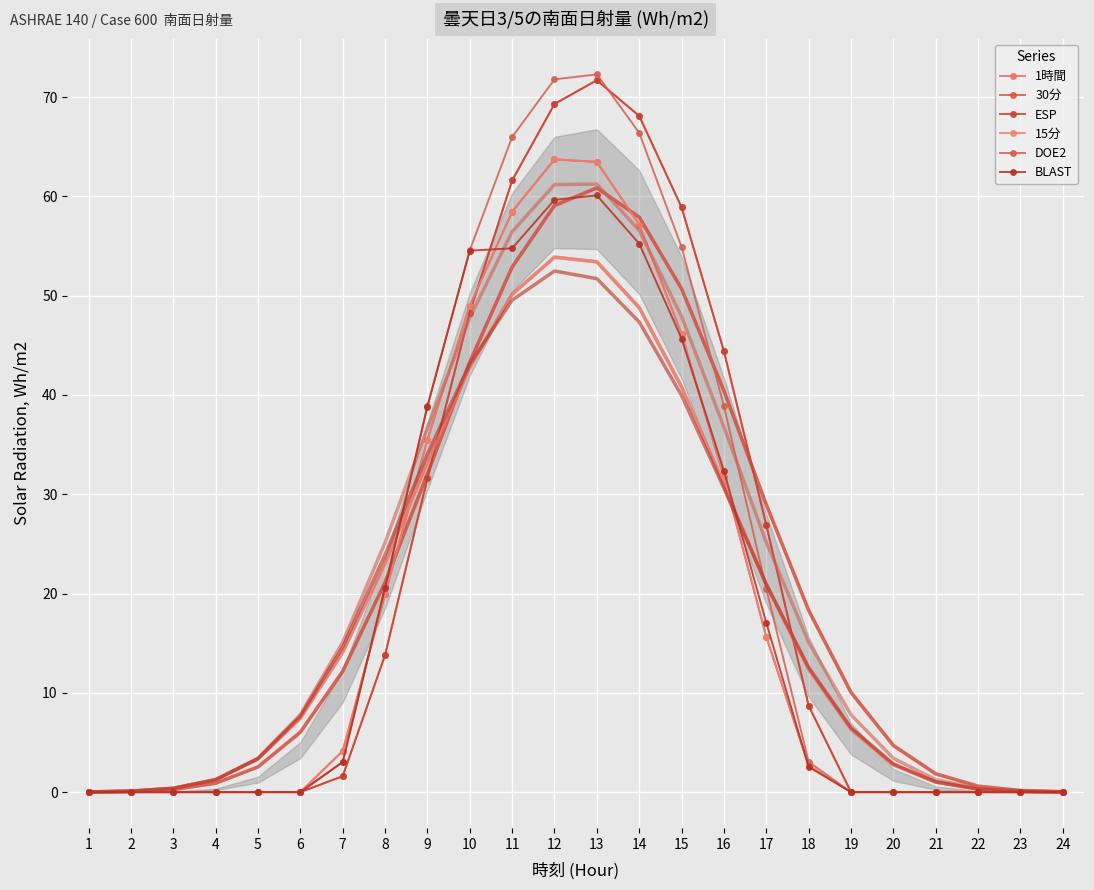

What is the maximum value for BLAST?

60.1